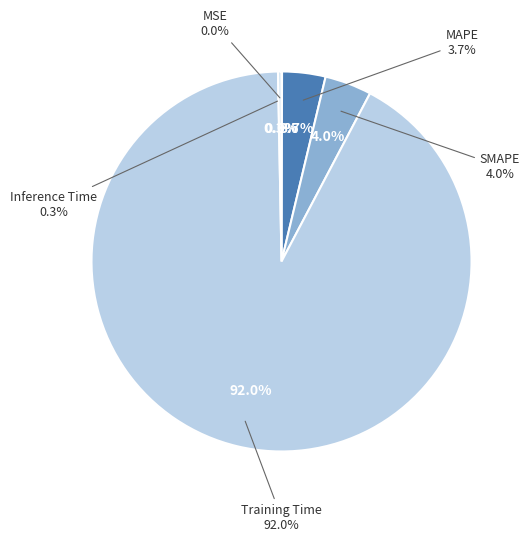

To the nearest percent, what portion does Training Time represent?

92%